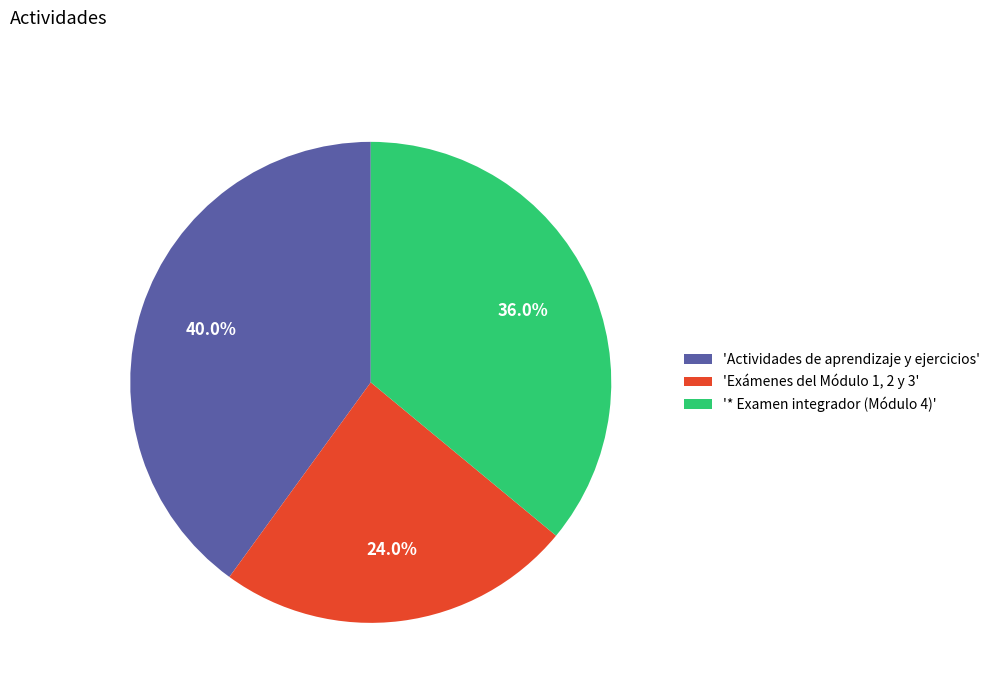

Which slice is the largest?

'Actividades de aprendizaje y ejercicios'